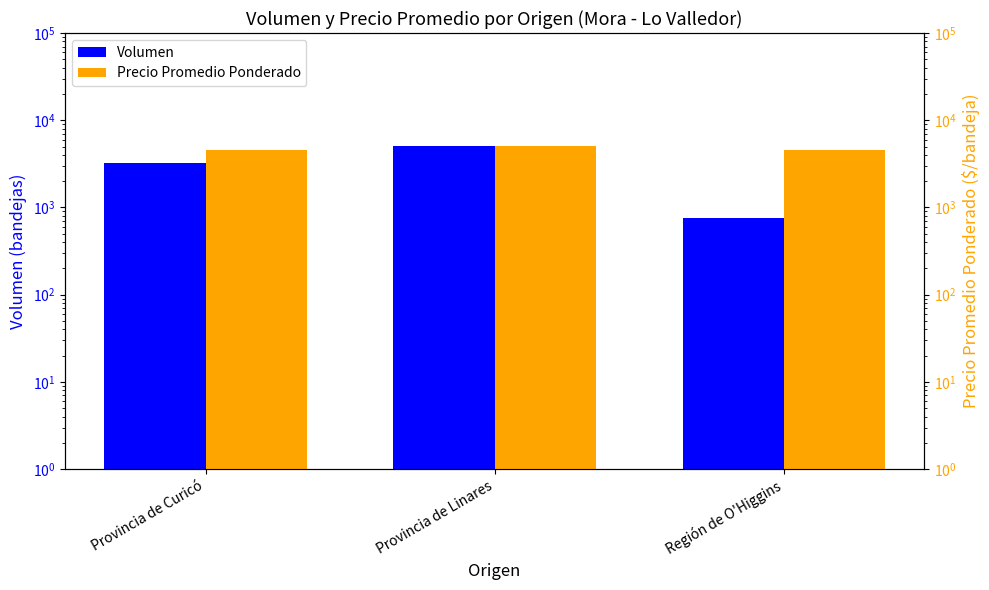

Does the chart contain stacked bars?

No